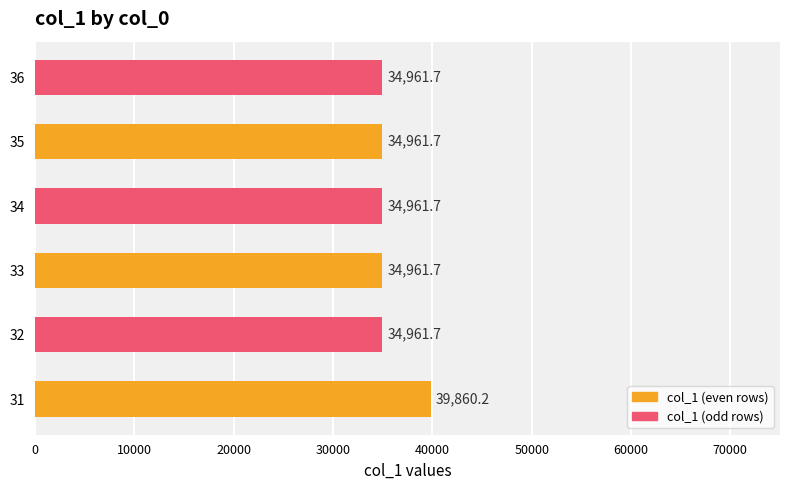

Read the value at 32.

34961.7